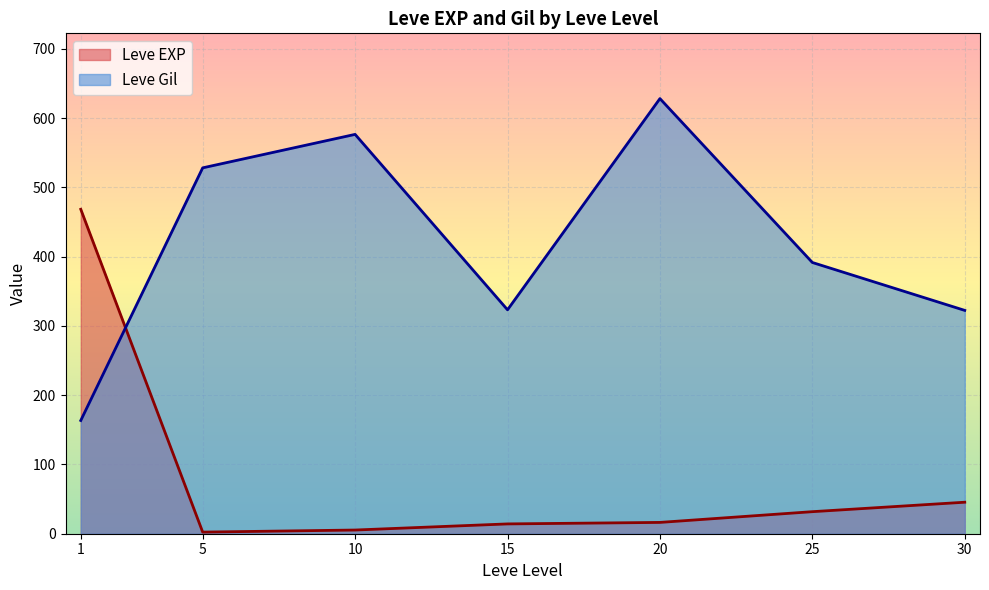

What is the difference between the second highest and minimum values in the Leve EXP series?

43.2